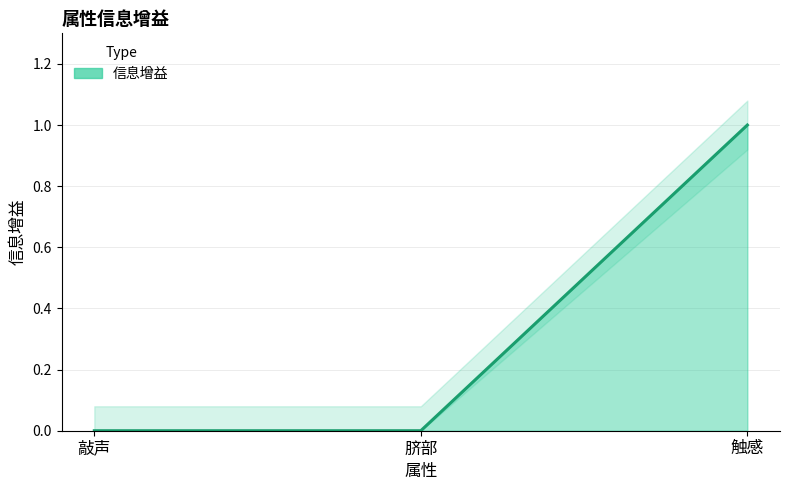

Reading left to right, extract all data points from this chart.

0	0	1